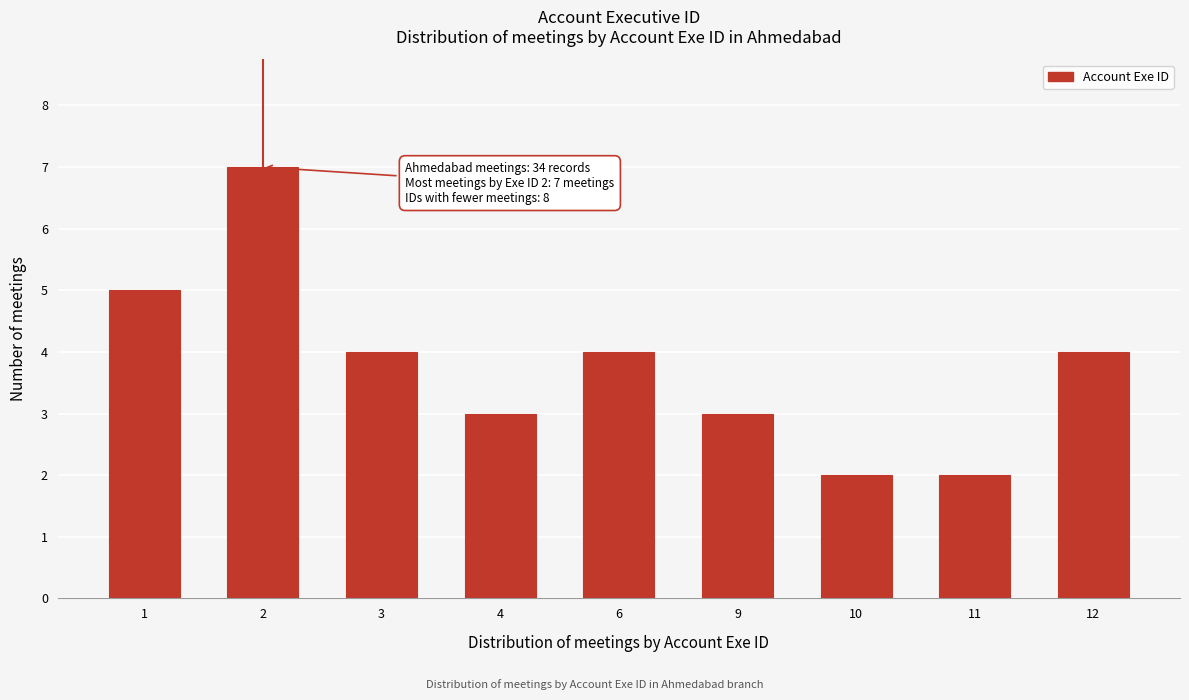

Reading left to right, what are all the values shown in this chart?

5	7	4	3	4	3	2	2	4